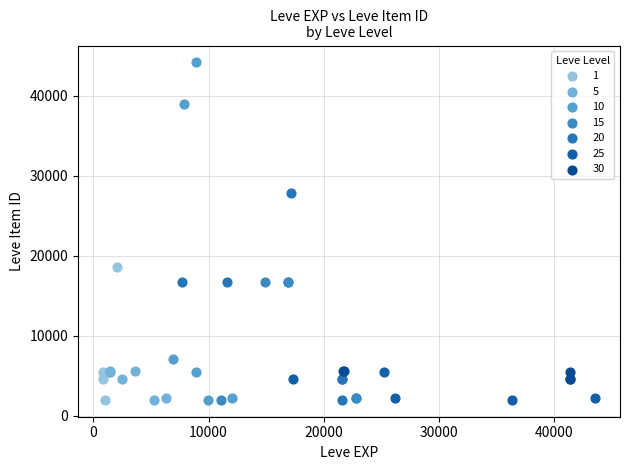

Which series has the largest Y range (max minus min)?

10